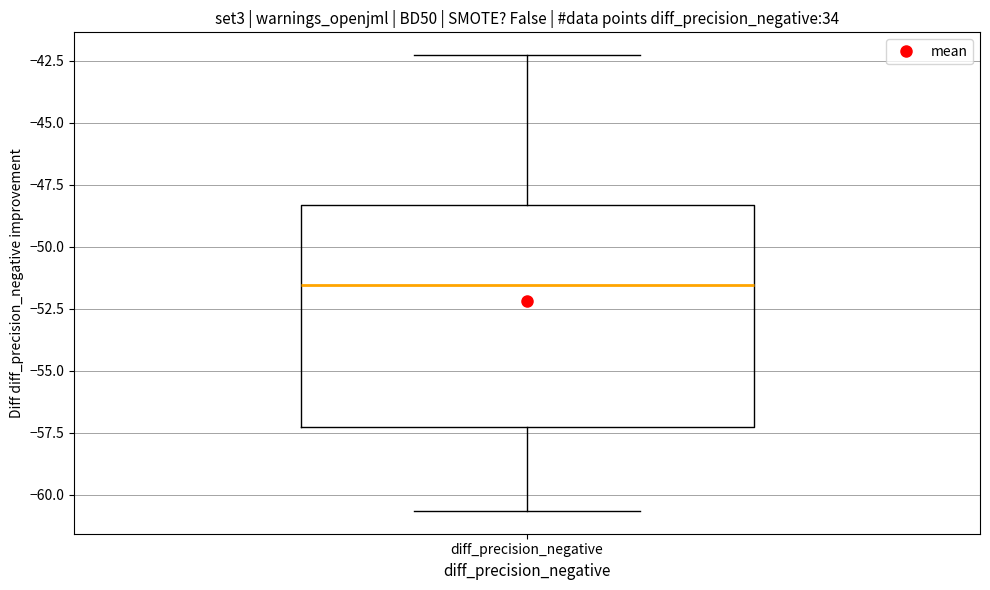

Where is the lower edge of the box for diff_precision_negative on the y-axis? The values are not printed on the chart, so give them approximately, as read against the axis.

-57.5